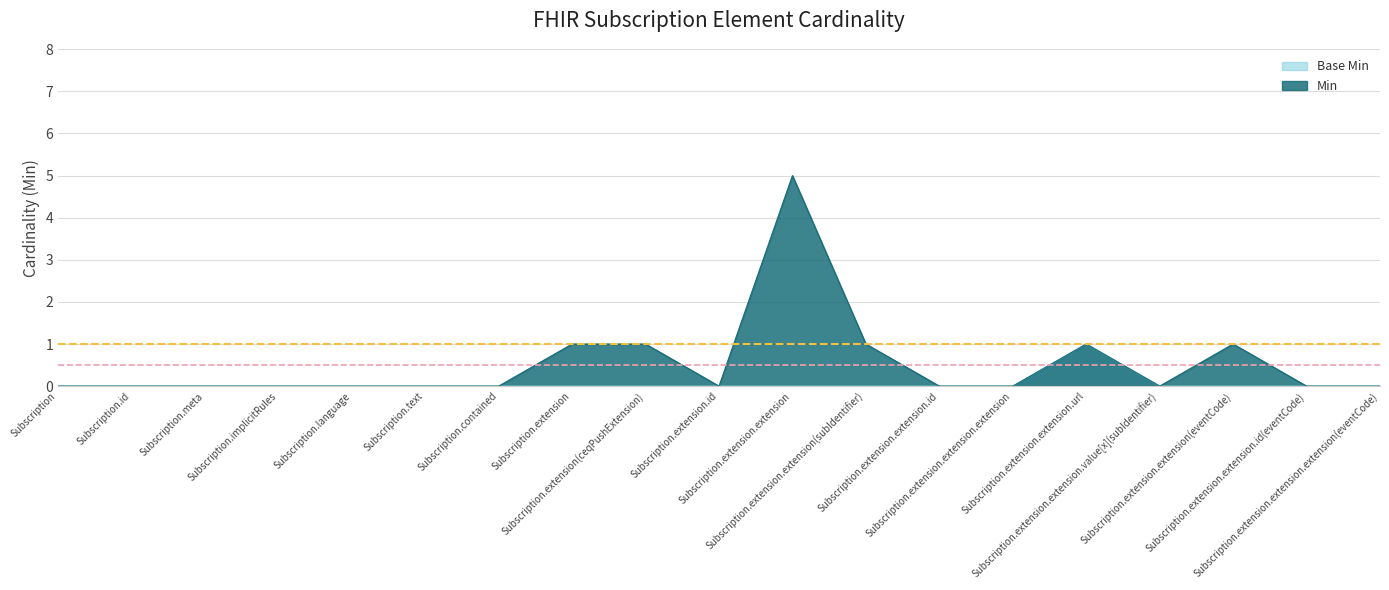

What position from the left is Subscription.extension.extension.url?

15